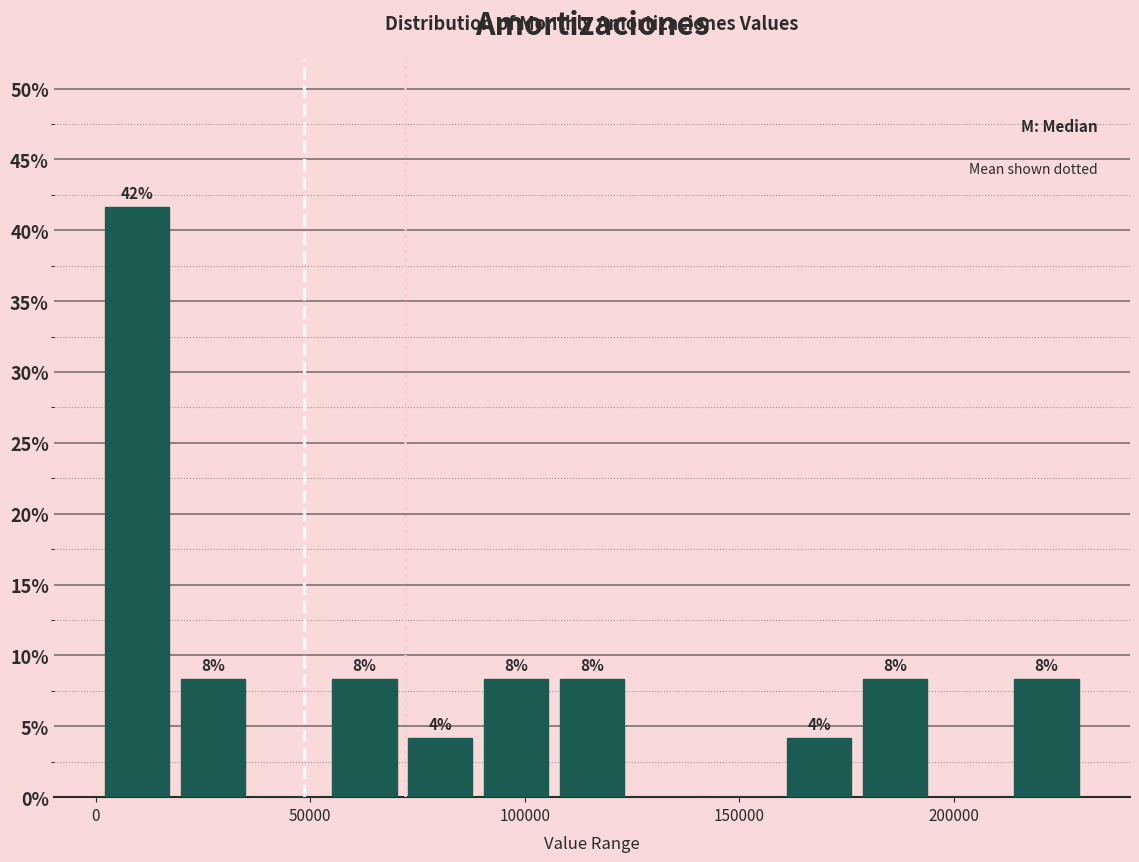

Around what value on the x-axis is the tallest bar? Give the approximate position of its centre, as read against the axis.

10000